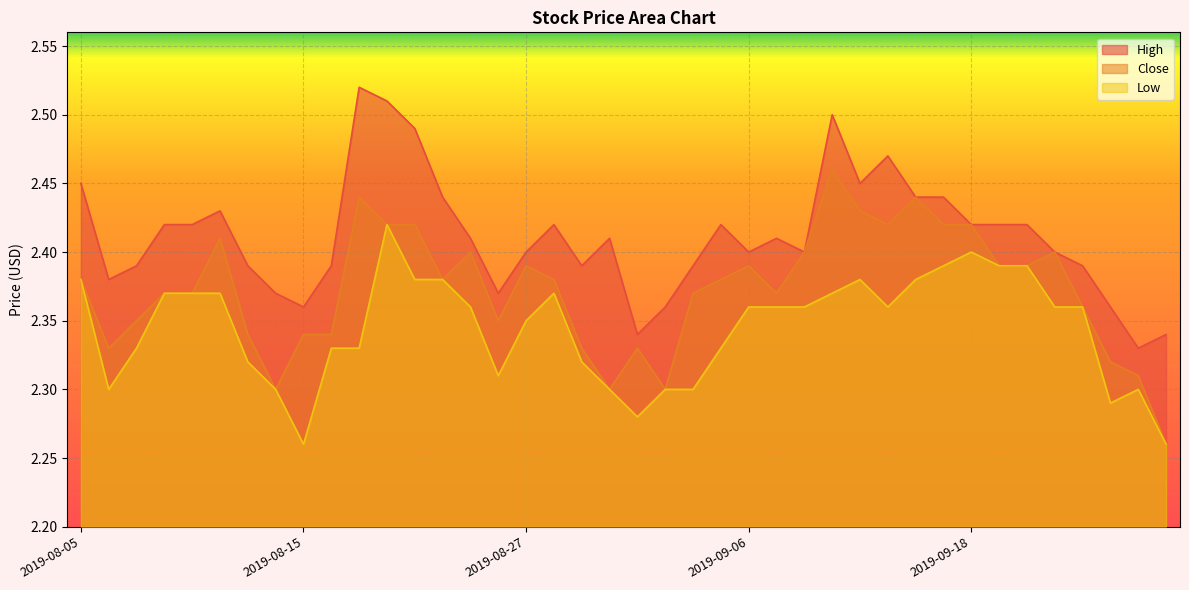

What is the difference between the second highest and minimum values in the High series?

0.2